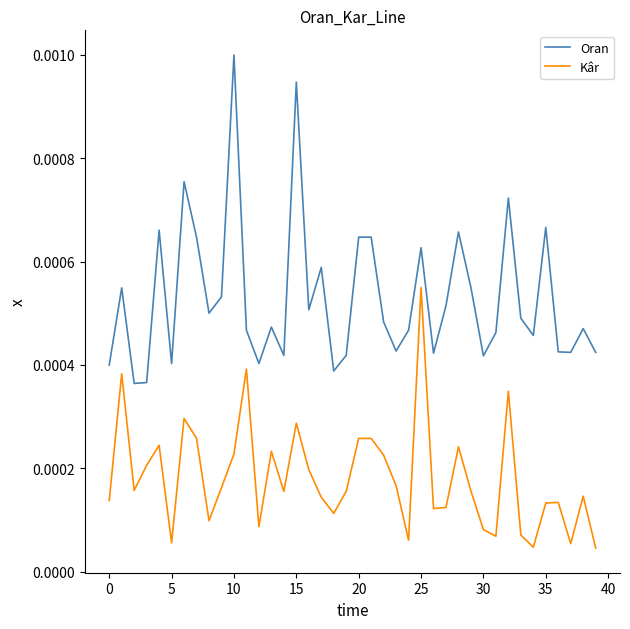

Which series has the largest range (max minus min)?

Oran